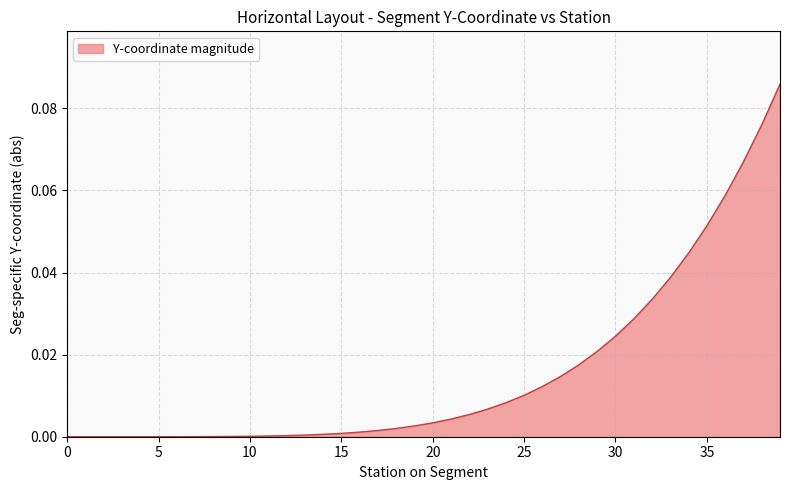

What is the maximum value shown in the chart?

0.1